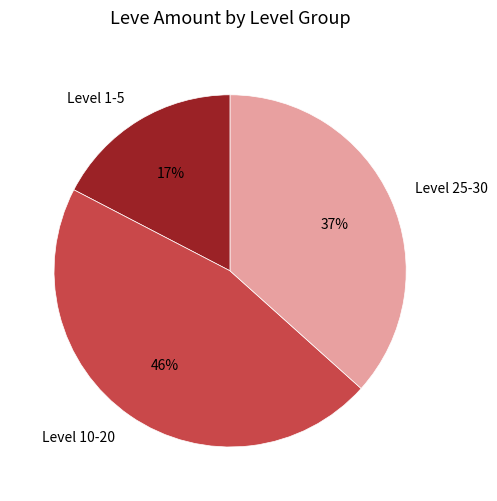

Rank the categories by value from lowest to highest.

Level 1-5, Level 25-30, Level 10-20